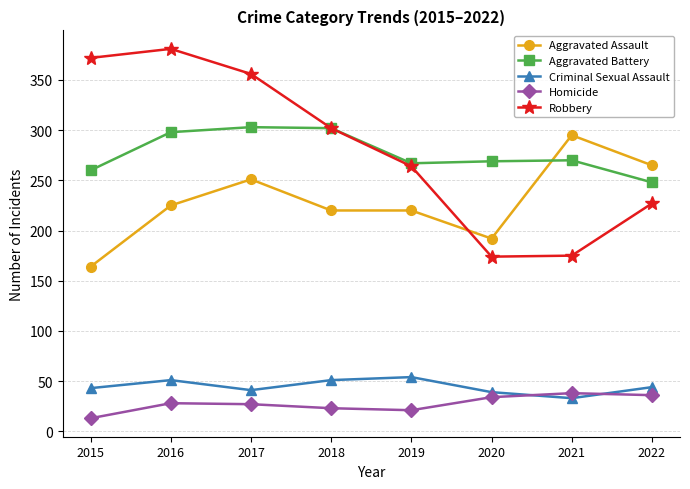

Which series has the widest spread of values?

Robbery